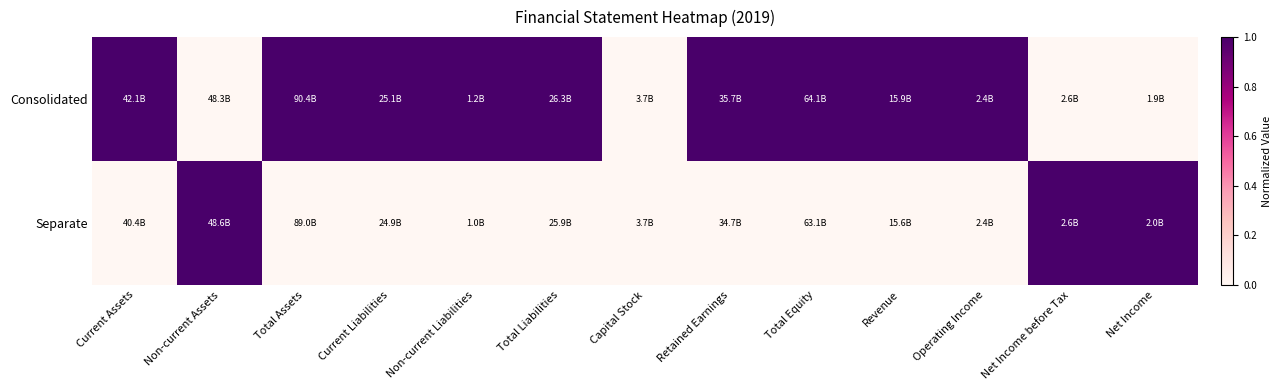

Reading right to left, list all the values displayed in this chart.

Consolidated: Net Income=0	Net Income before Tax=0	Operating Income=1	Revenue=1	Total Equity=1	Retained Earnings=1	Capital Stock=0	Total Liabilities=1	Non-current Liabilities=1	Current Liabilities=1	Total Assets=1	Non-current Assets=0	Current Assets=1
Separate: Net Income=1	Net Income before Tax=1	Operating Income=0	Revenue=0	Total Equity=0	Retained Earnings=0	Capital Stock=0	Total Liabilities=0	Non-current Liabilities=0	Current Liabilities=0	Total Assets=0	Non-current Assets=1	Current Assets=0